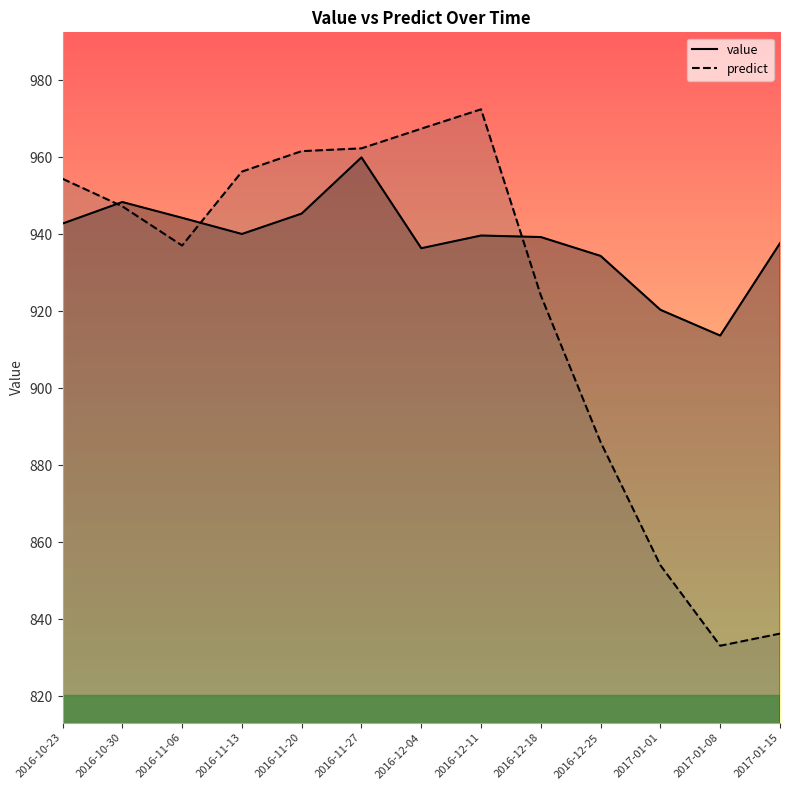

True or false: predict and value cross at least once.

True